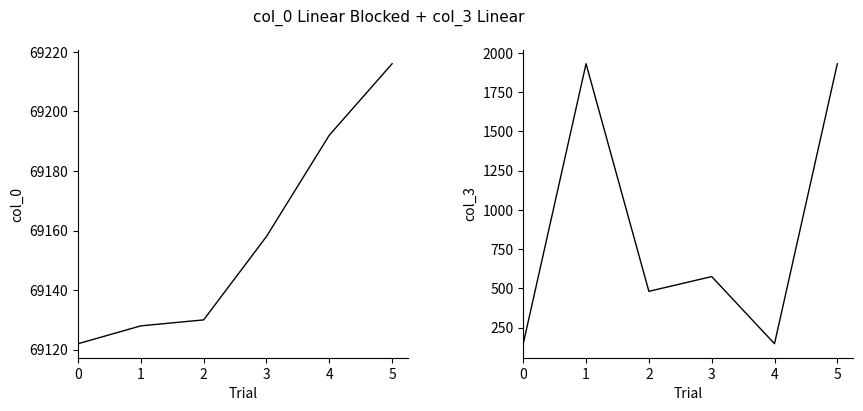

Reading left to right, transcribe all the data shown in this chart.

col_0: 0=69122	1=69128	2=69130	3=69158	4=69192	5=69216
col_3: 0=147	1=1932	2=481	3=575	4=147	5=1932